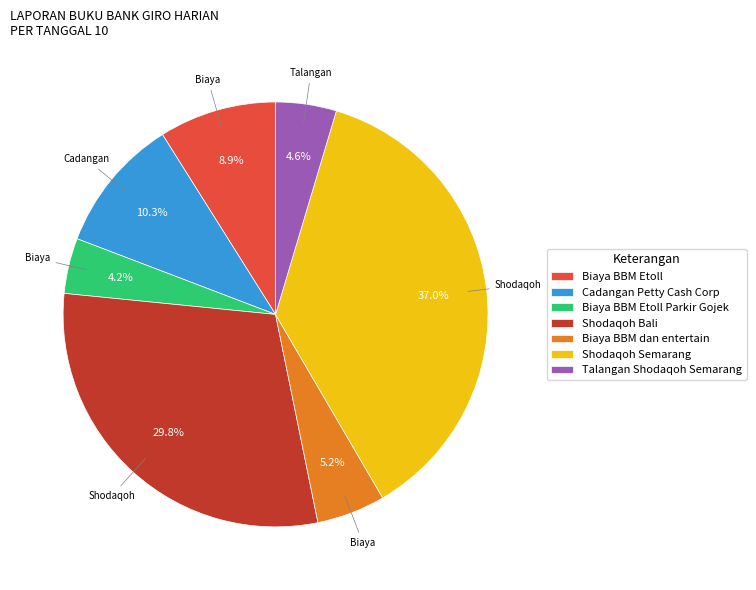

How many segments does this pie chart have?

7